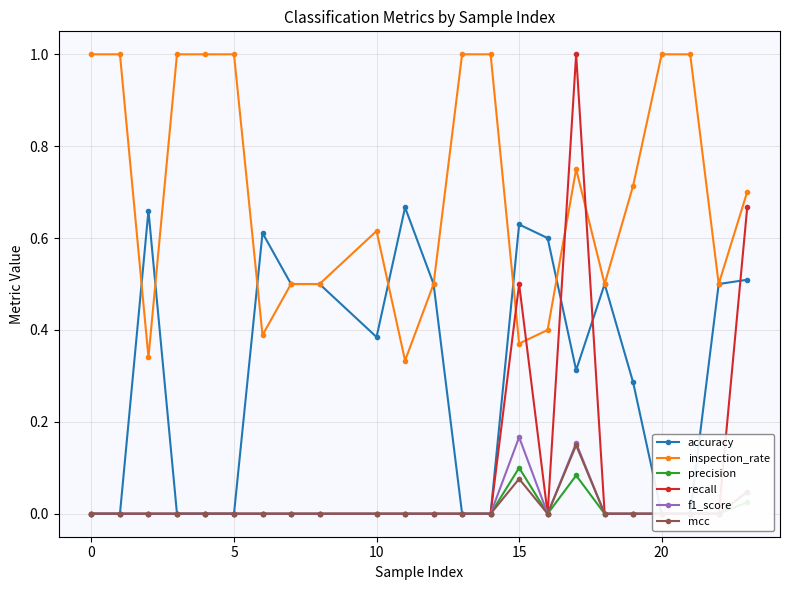

How many interior local peaks does the inspection_rate series have?

2